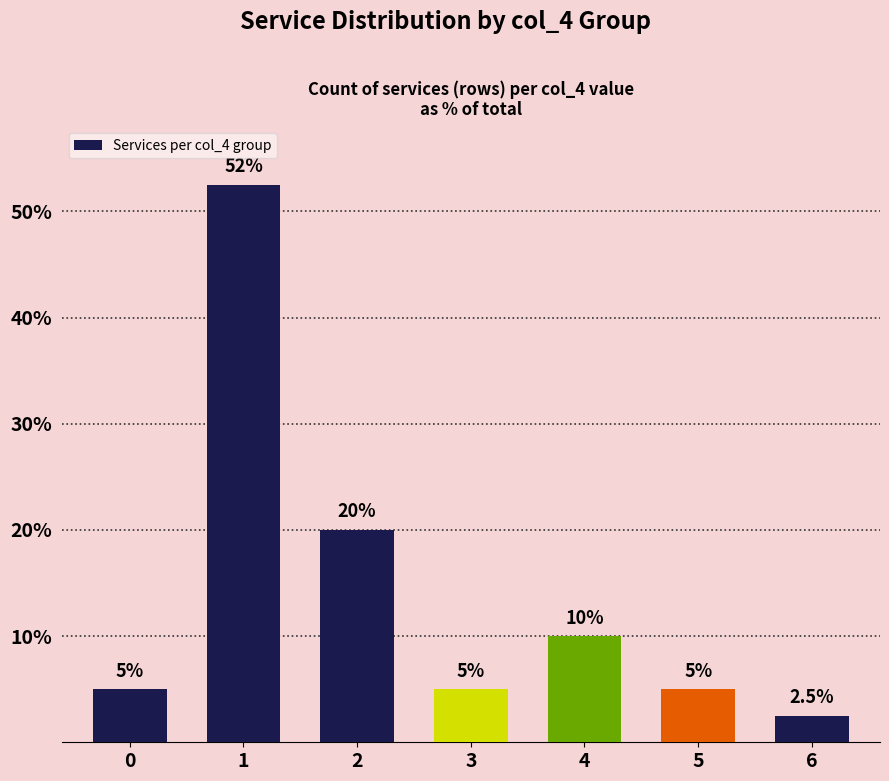

What is the approximate value at 6?

2.5